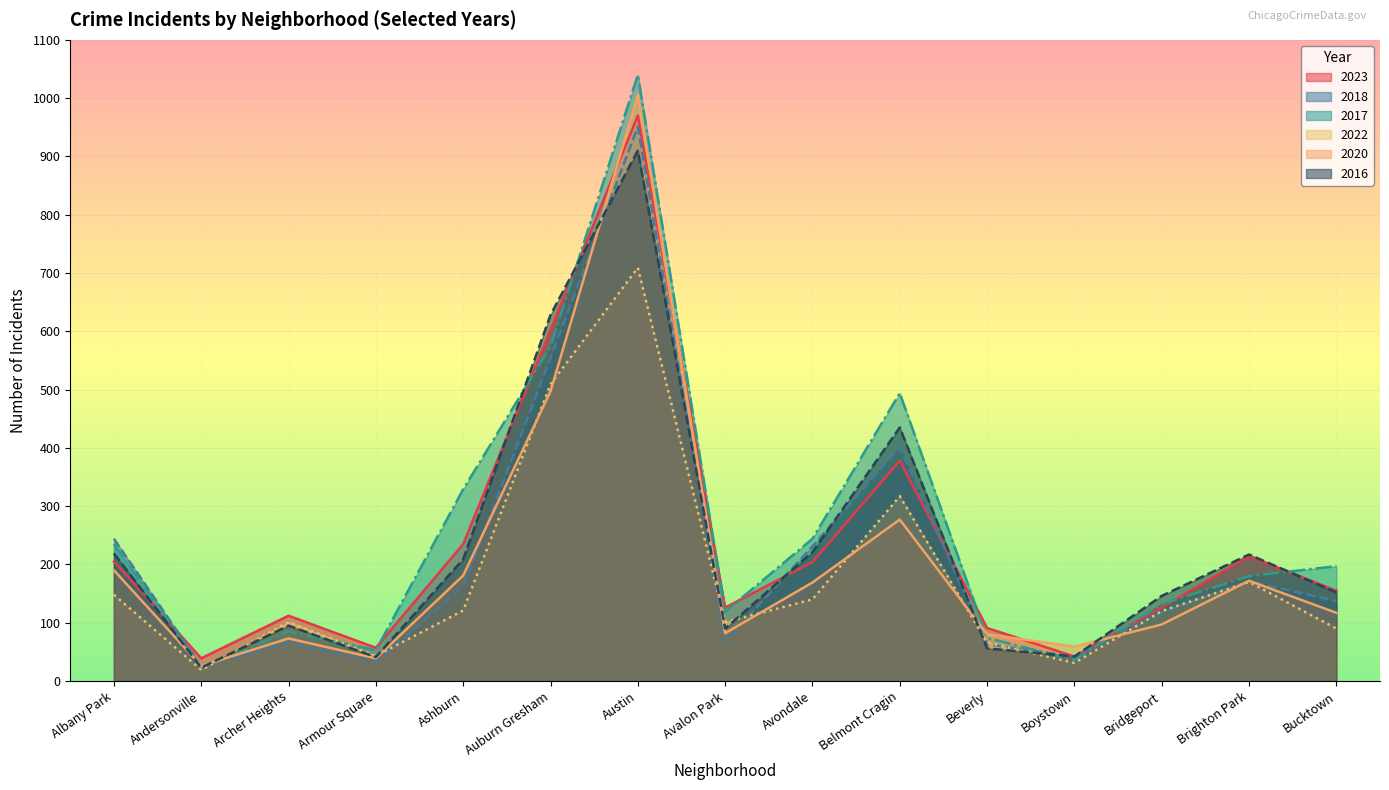

How many series are shown in this chart?

6